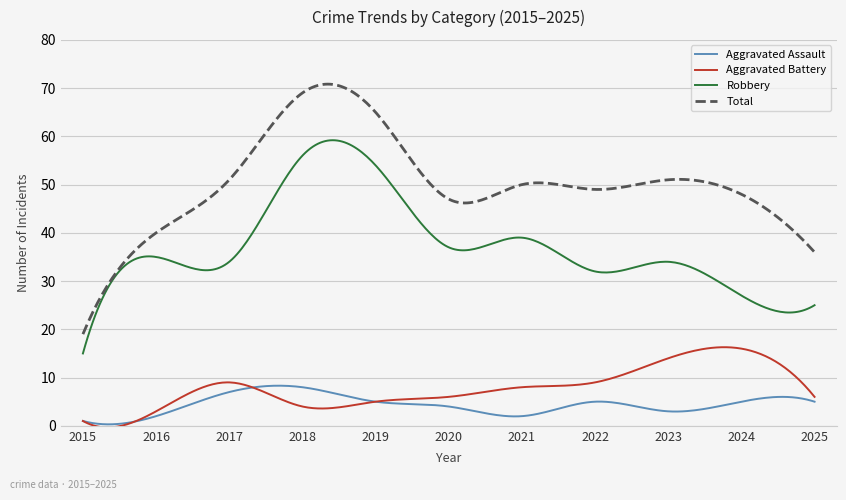

Which series has the largest range (max minus min)?

Total